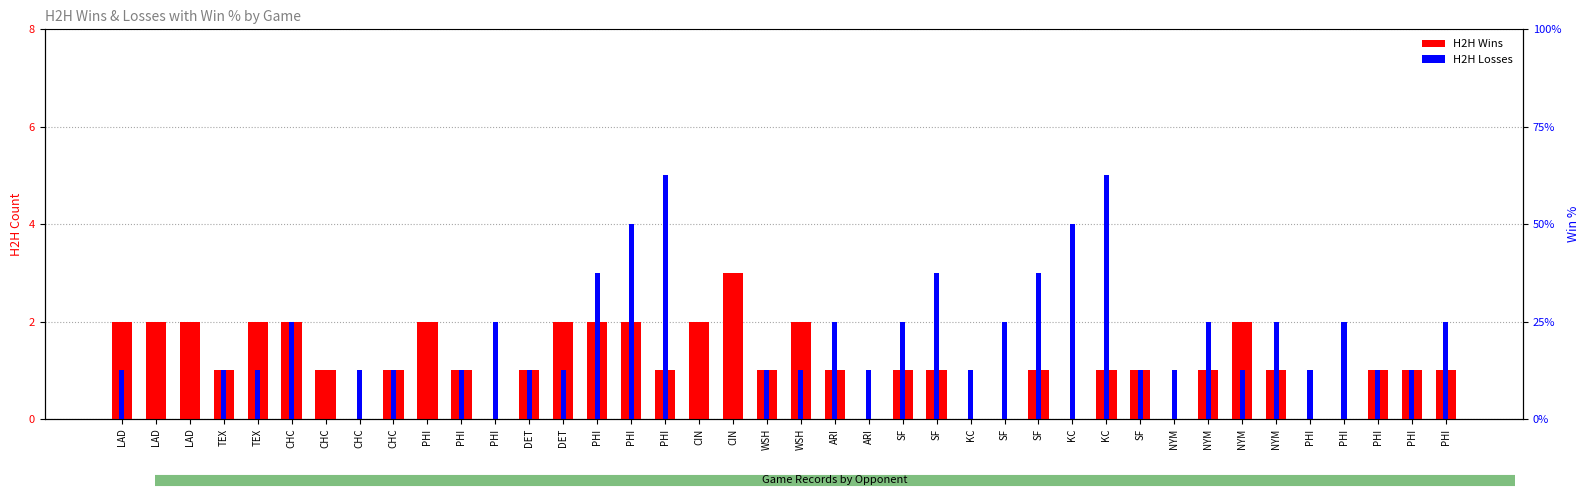

Reading left to right, transcribe all the data shown in this chart.

H2H Wins: LAD=2	LAD=2	LAD=2	TEX=1	TEX=2	CHC=2	CHC=1	CHC=0	CHC=1	PHI=2	PHI=1	PHI=0	DET=1	DET=2	PHI=2	PHI=2	PHI=1	CIN=2	CIN=3	WSH=1	WSH=2	ARI=1	ARI=0	SF=1	SF=1	KC=0	SF=0	SF=1	KC=0	KC=1	SF=1	NYM=0	NYM=1	NYM=2	NYM=1	PHI=0	PHI=0	PHI=1	PHI=1	PHI=1
H2H Losses: LAD=1	LAD=0	LAD=0	TEX=1	TEX=1	CHC=2	CHC=0	CHC=1	CHC=1	PHI=0	PHI=1	PHI=2	DET=1	DET=1	PHI=3	PHI=4	PHI=5	CIN=0	CIN=0	WSH=1	WSH=1	ARI=2	ARI=1	SF=2	SF=3	KC=1	SF=2	SF=3	KC=4	KC=5	SF=1	NYM=1	NYM=2	NYM=1	NYM=2	PHI=1	PHI=2	PHI=1	PHI=1	PHI=2